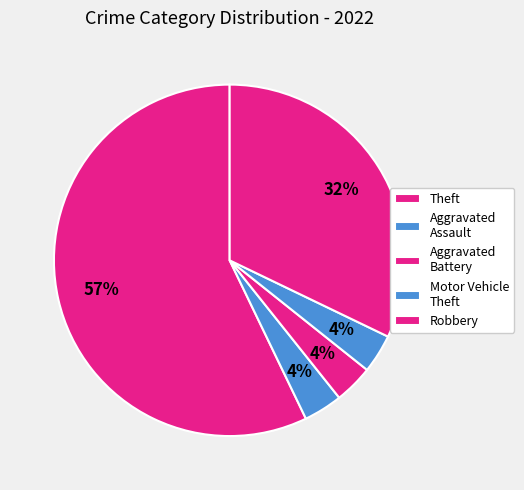

Is the sum of Robbery and Motor Vehicle Theft greater than half?

No